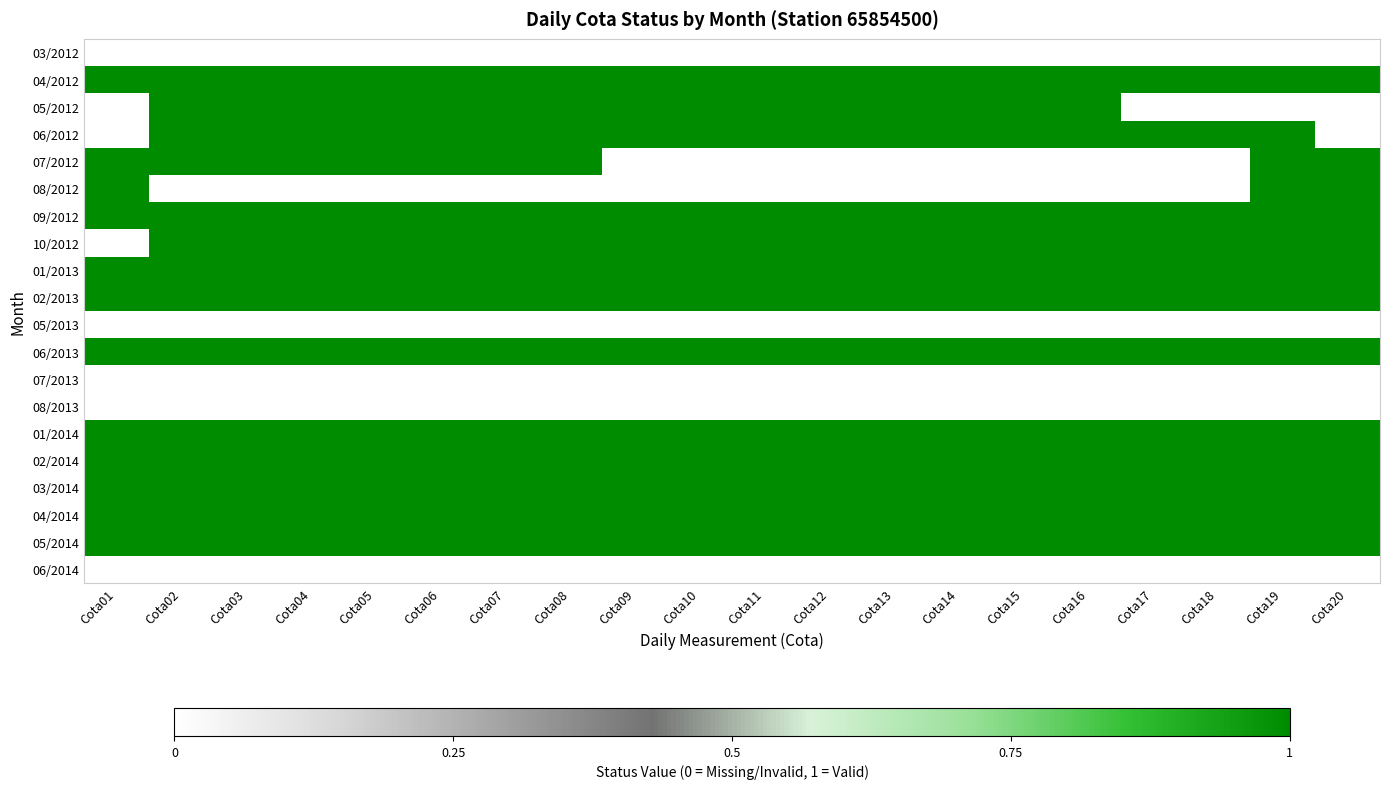

At which category does the chart reach its minimum across all series?

Cota01